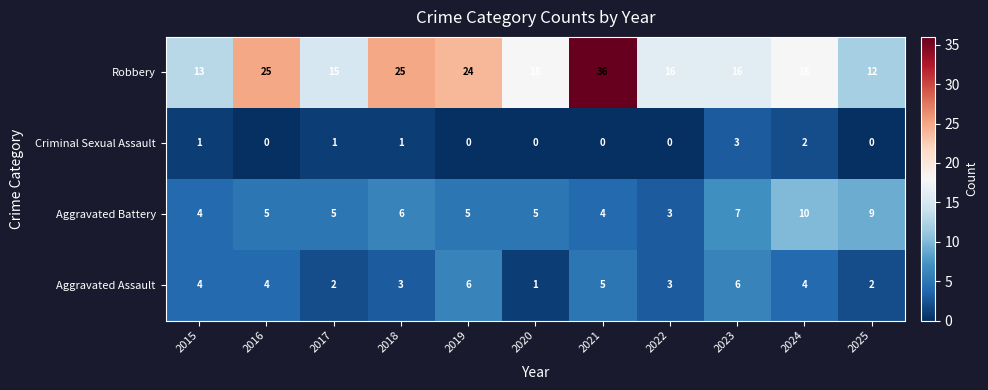

The Aggravated Battery series shows 3 at 2022. True or false?

True